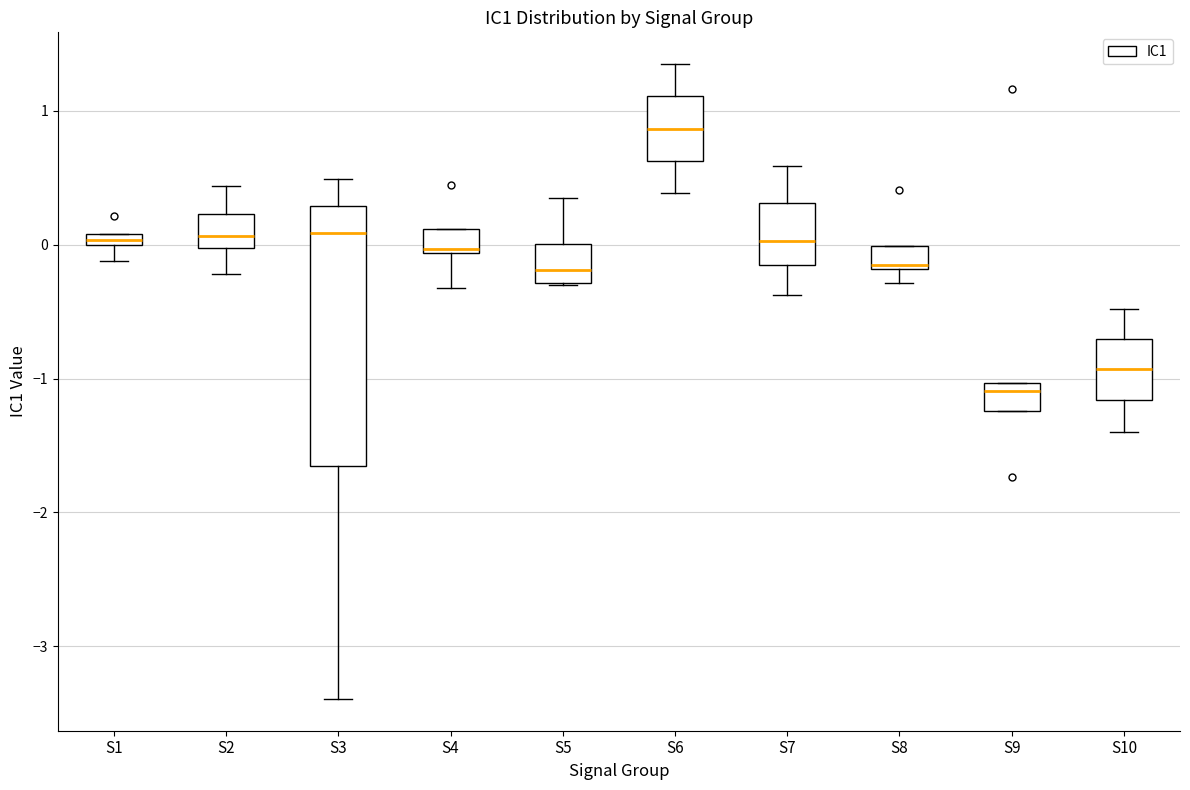

Which box has the lowest median line?

S9